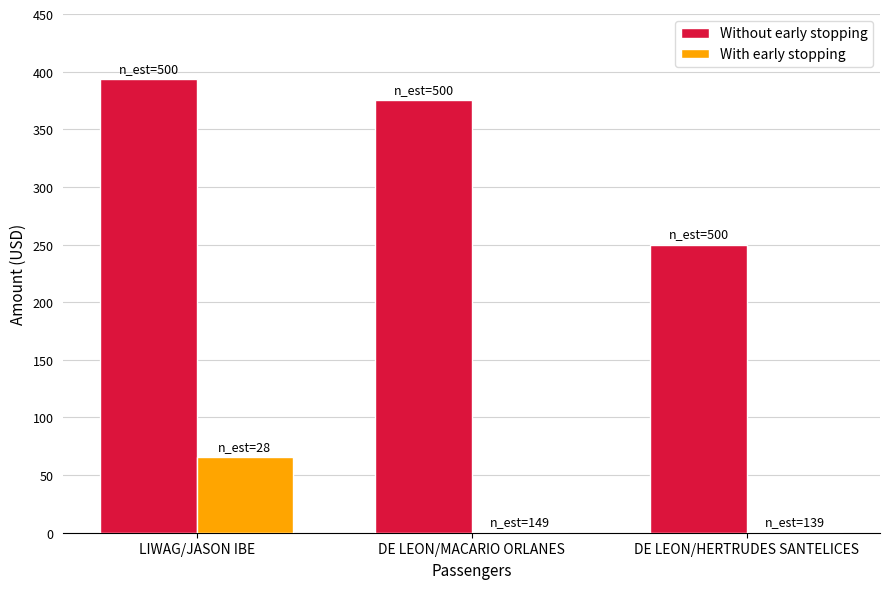

At which category is the sum across all series the highest?

LIWAG/JASON IBE